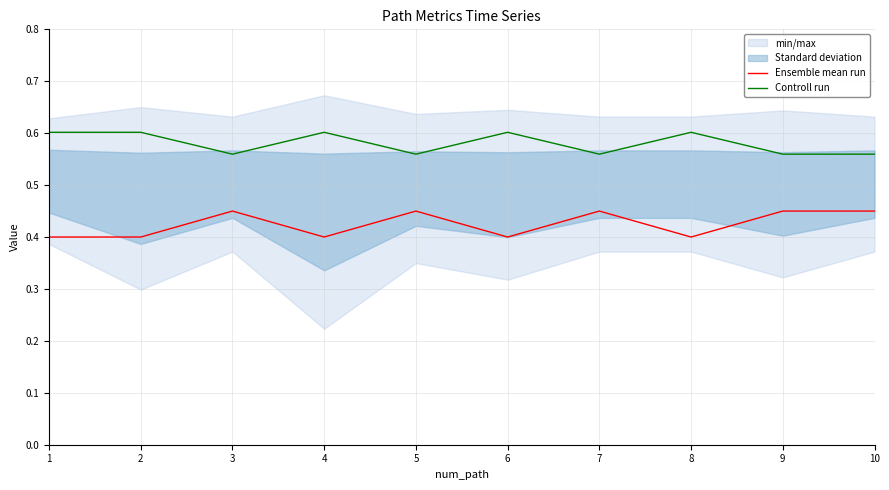

What is the spread (max minus min) of values at 10?

0.1